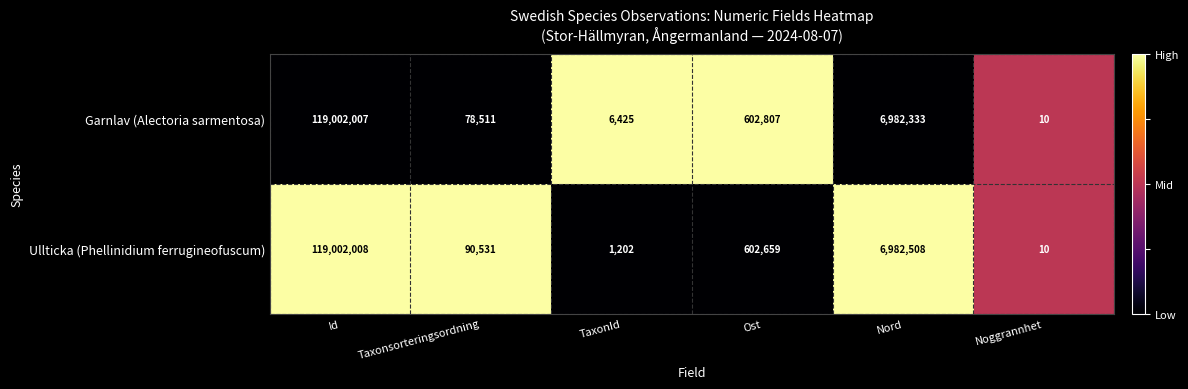

Where is Garnlav (Alectoria sarmentosa) nearest to the value 59501008?

Nord